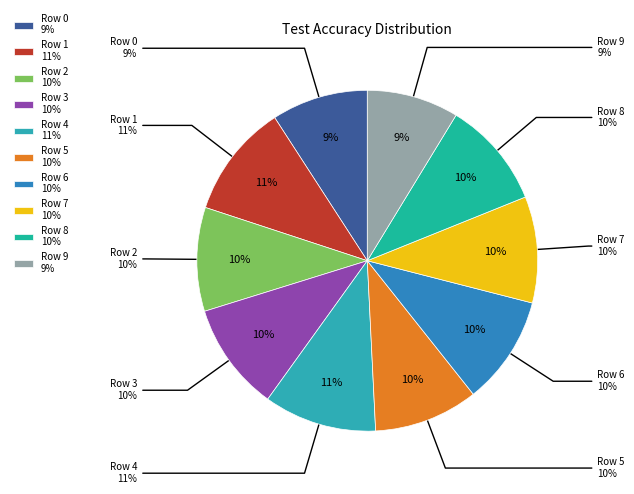

To the nearest percent, what portion does Row 2 represent?

10%